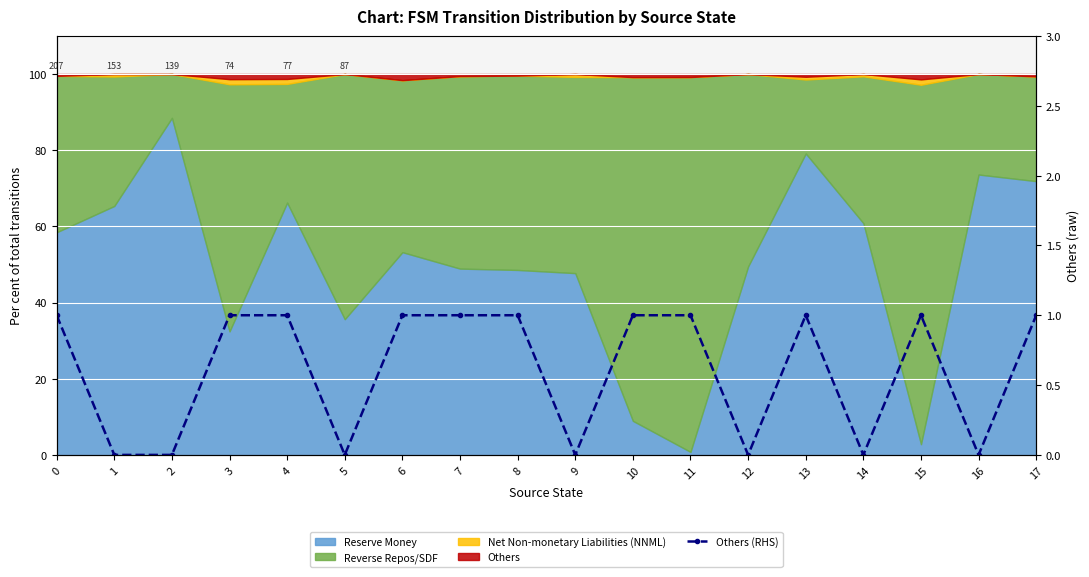

What is the value of the 1st point from the left?

1